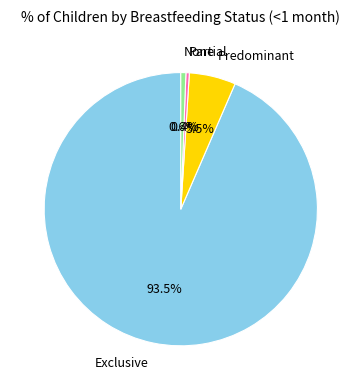

Between Exclusive and Predominant, which is larger?

Exclusive